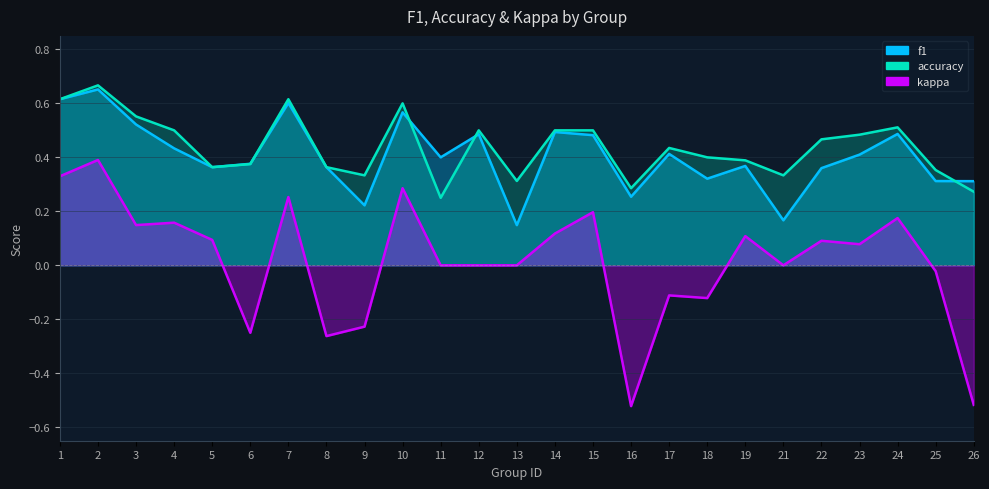

What is the total value across all series at 7?

1.5